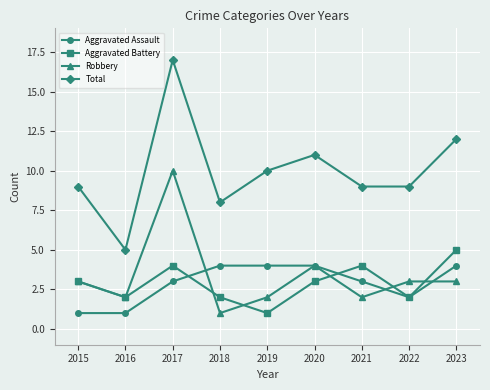

How many data points in Robbery are less than 3?

4